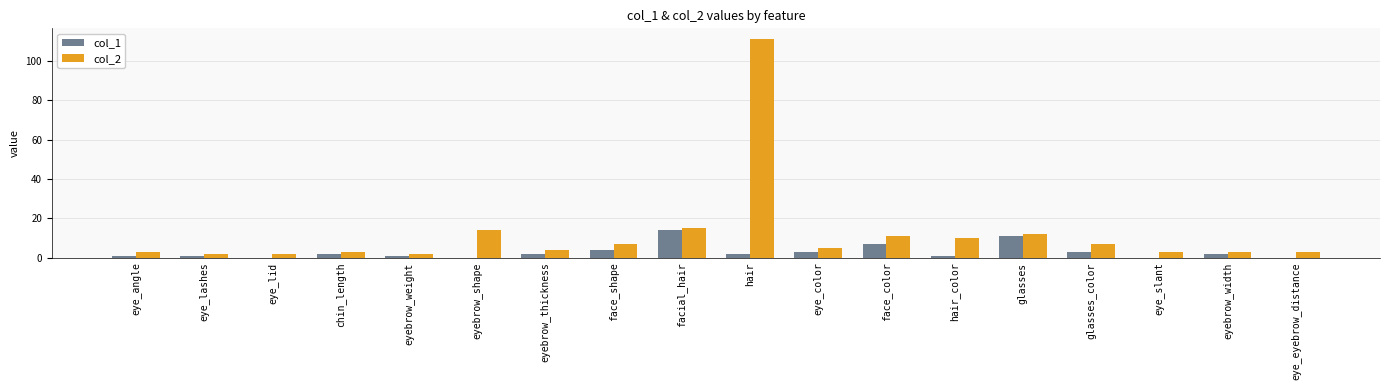

Which category has the highest value across all series?

hair